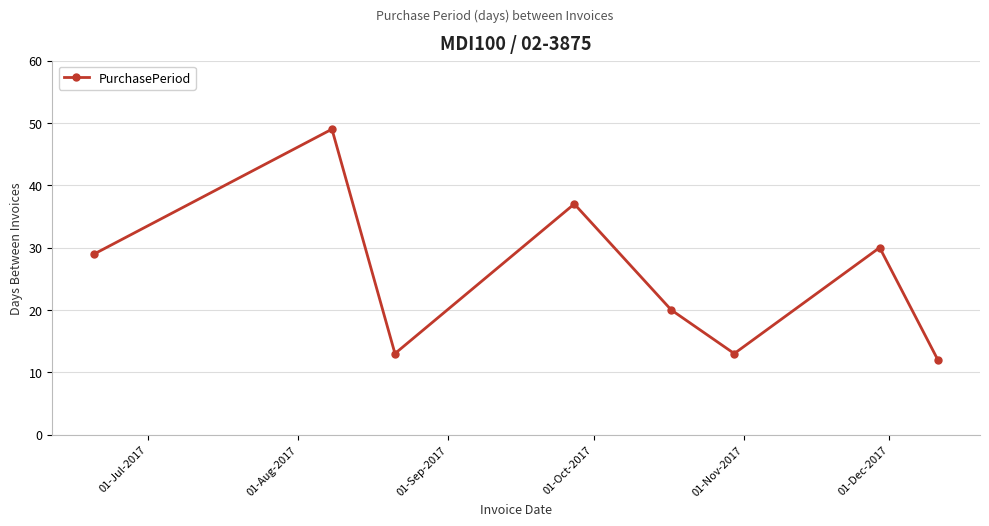

How many interior local valleys (lower than both neighbors) does the data have?

2